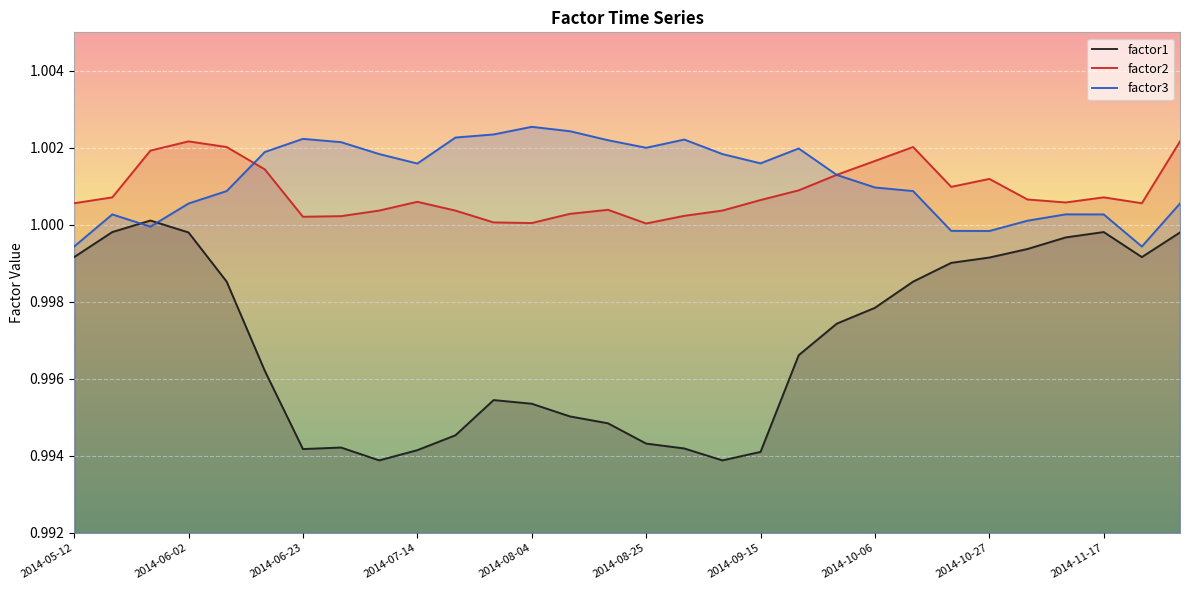

Which category has the lowest value in the factor3 series?

2014-05-12